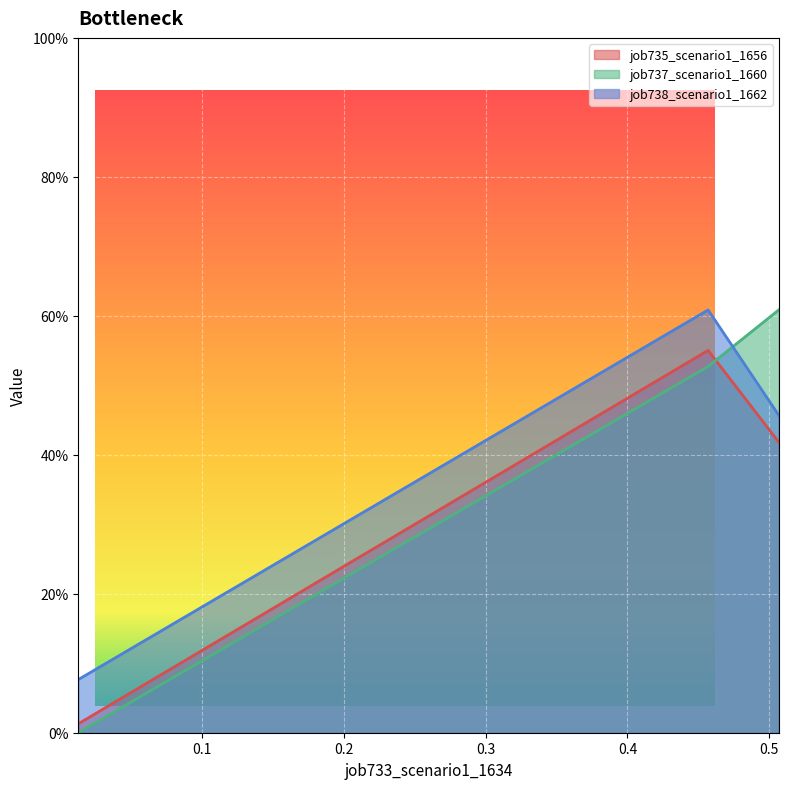

What is the sum of the job737_scenario1_1660 values at B11 and B14?

1.1